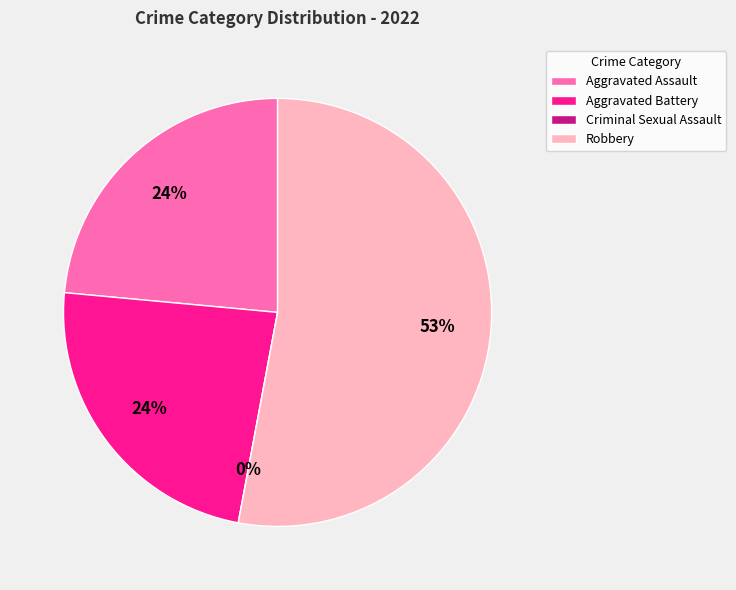

Do Aggravated Assault and Criminal Sexual Assault together represent more than half of the pie?

No